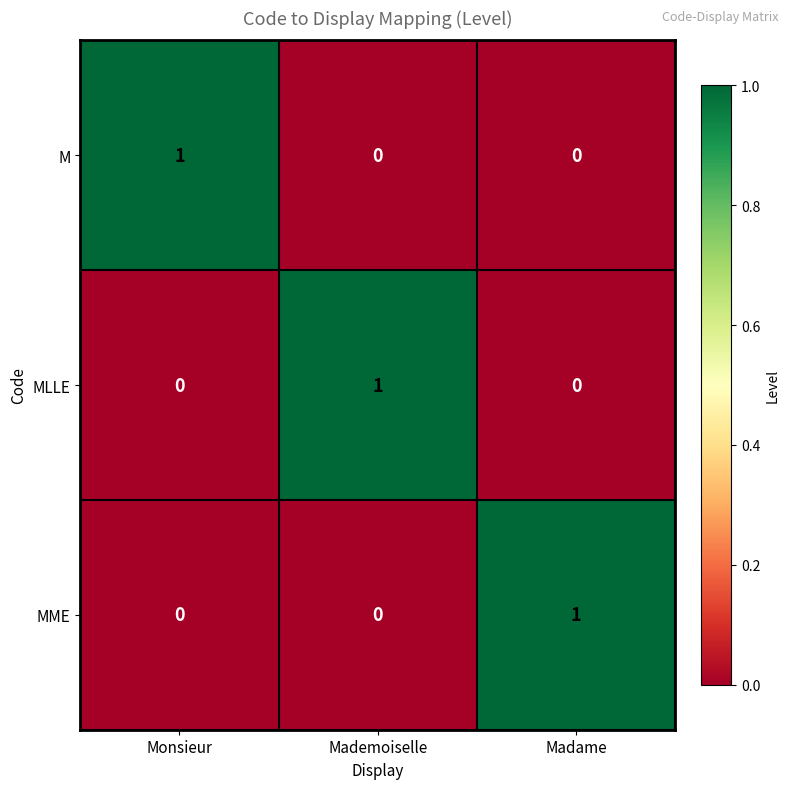

At how many categories does at least one series exceed 0?

3